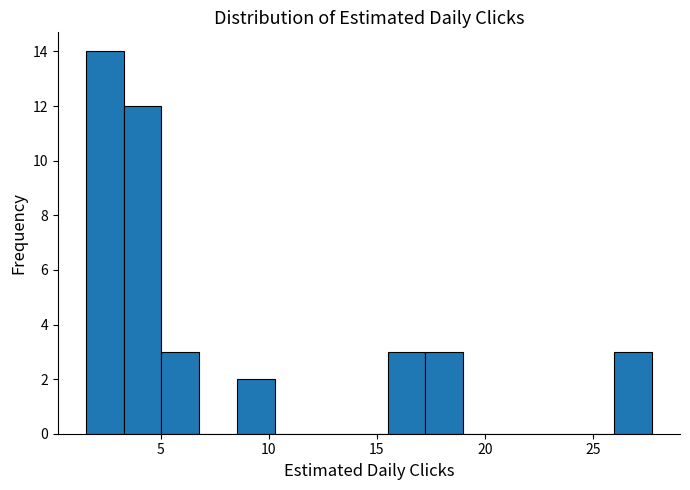

Read against the x-axis, roughly where is the centre of the tallest bar?

2.5